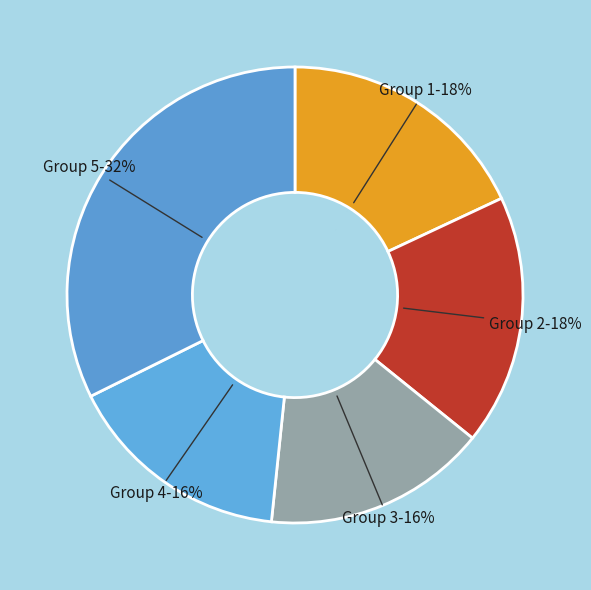

Does any single category account for the majority?

No